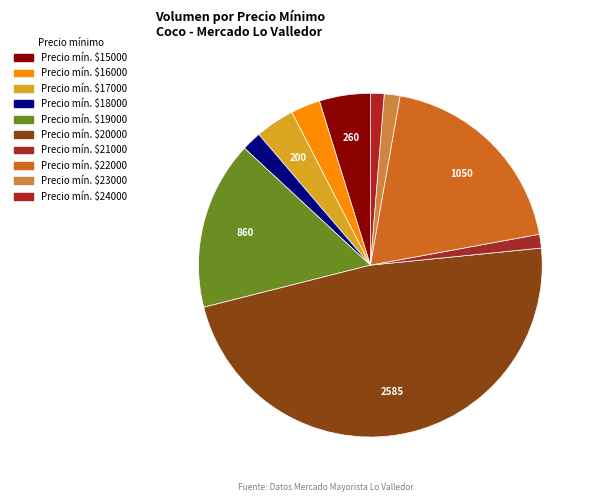

Which category has the biggest portion of the pie?

20000